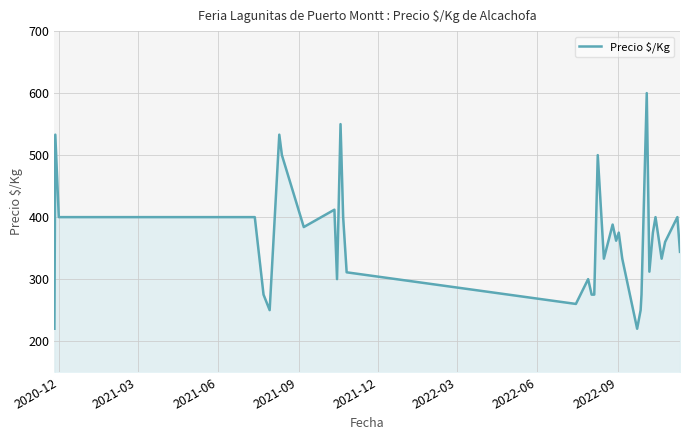

What is the difference between the maximum and minimum values?

380